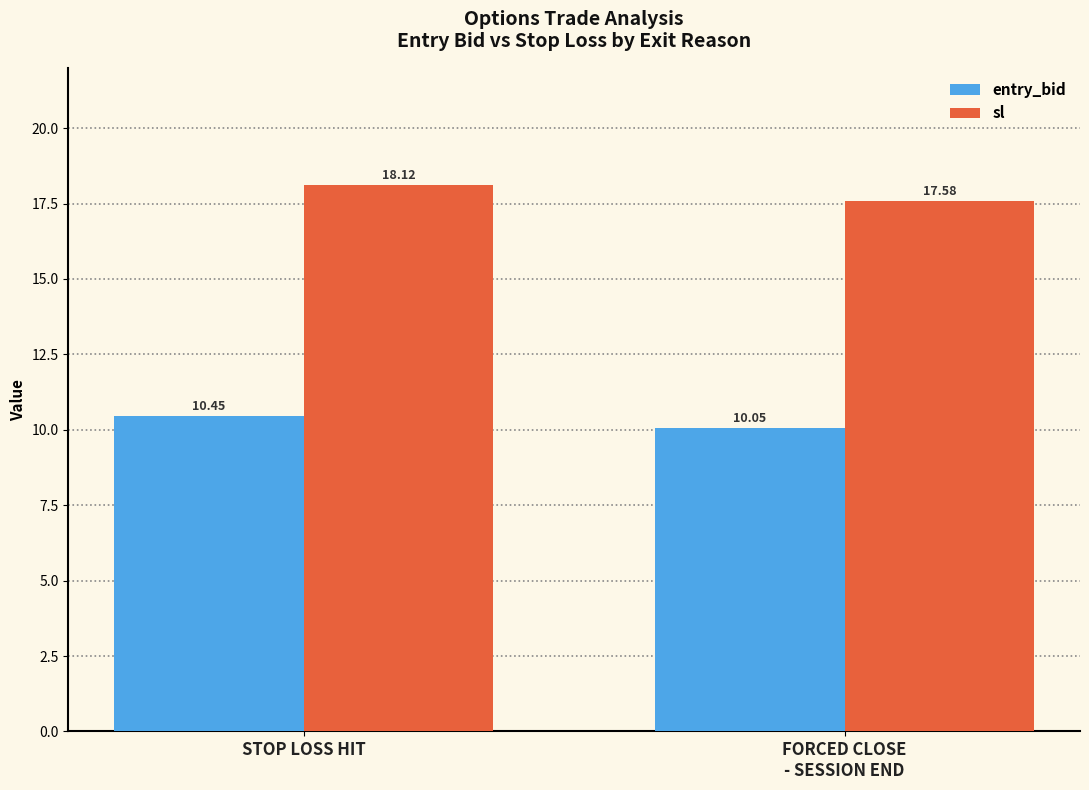

Which label corresponds to the largest value in the chart?

STOP LOSS HIT